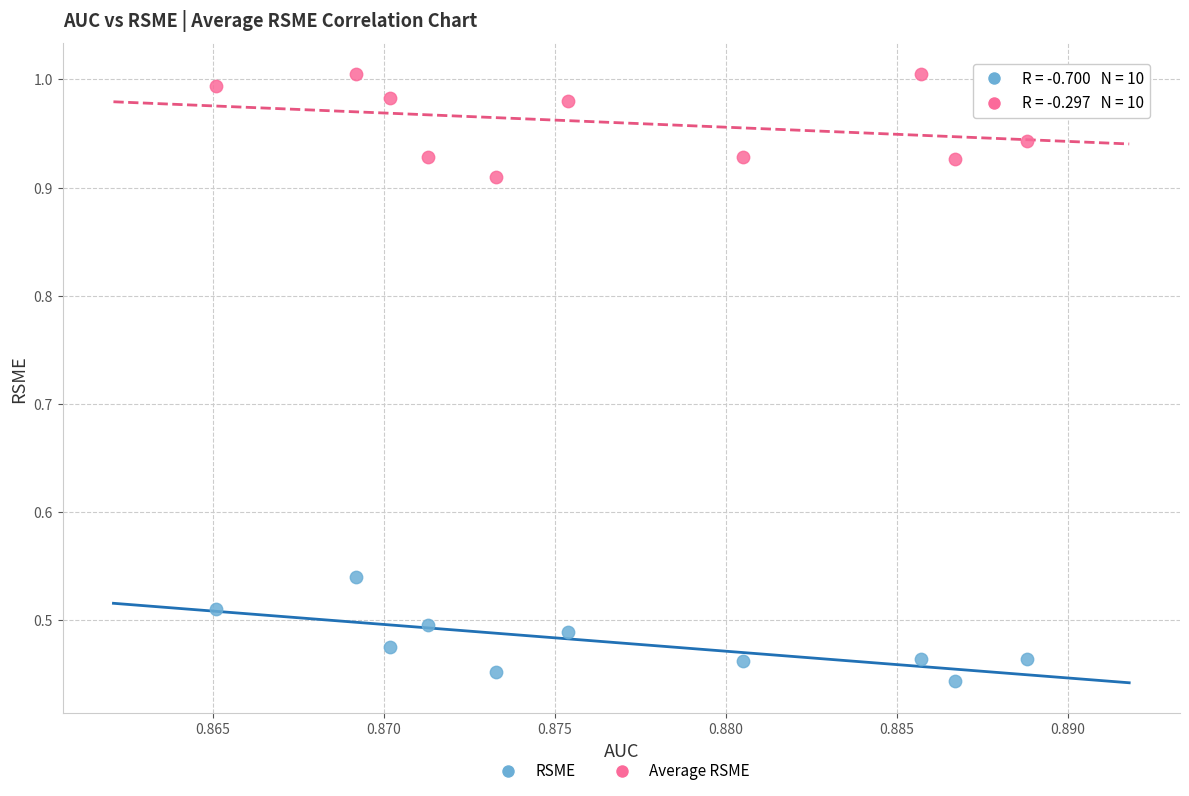

Which series reaches the minimum Y coordinate?

RSME